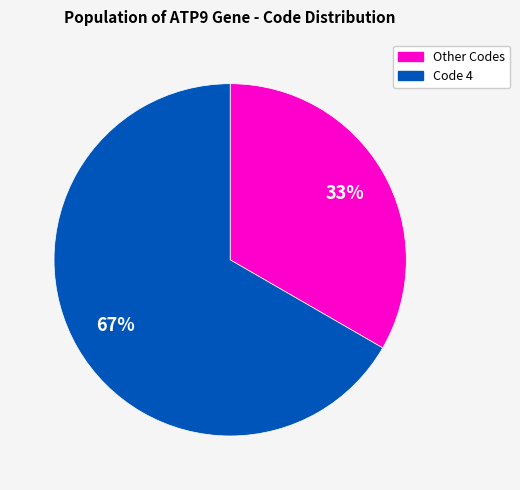

Between Code 4 and Other Codes, which is larger?

Code 4